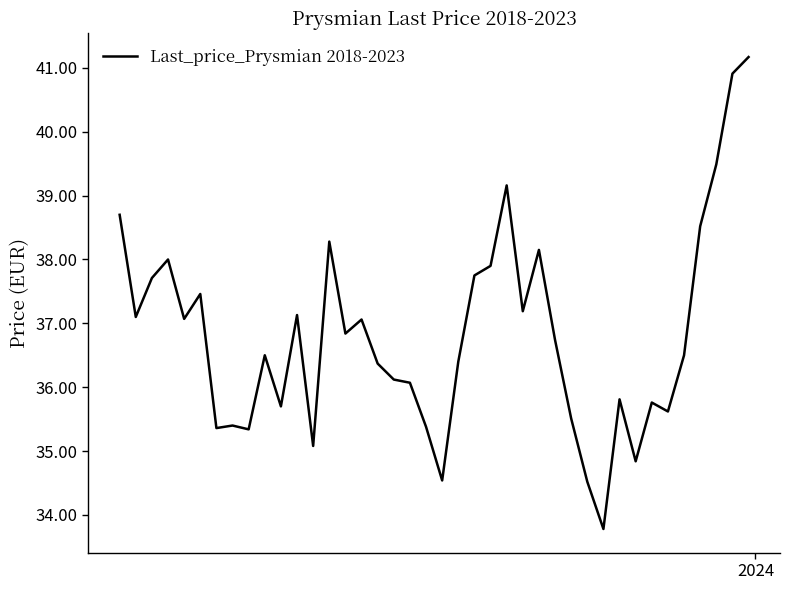

What is the difference between the maximum and minimum values?

7.4